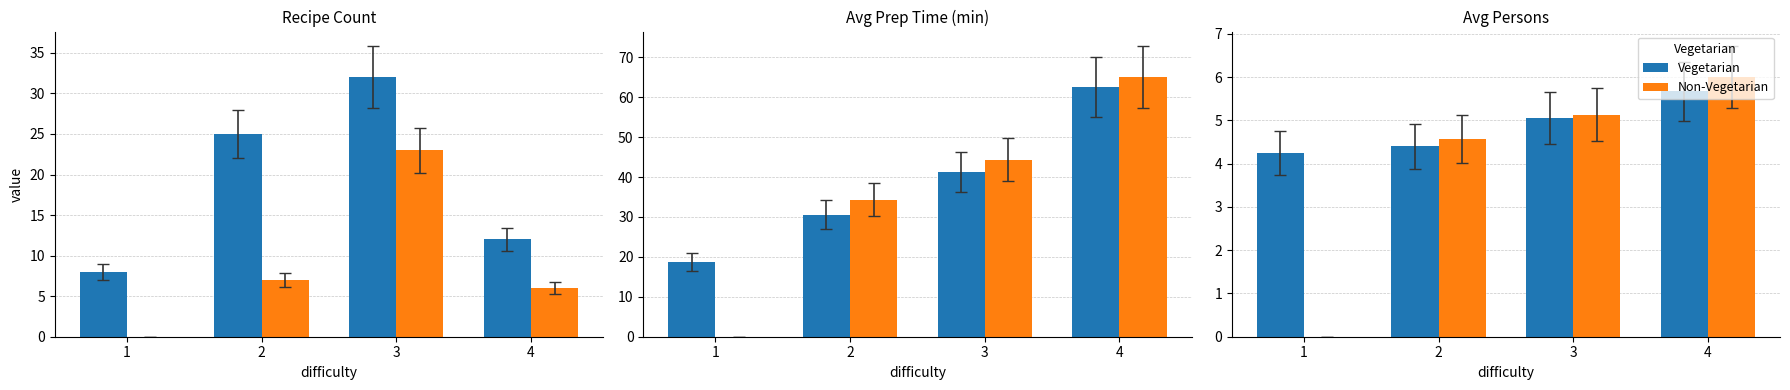

True or false: Vegetarian has a value of 7.8 at 4.

False